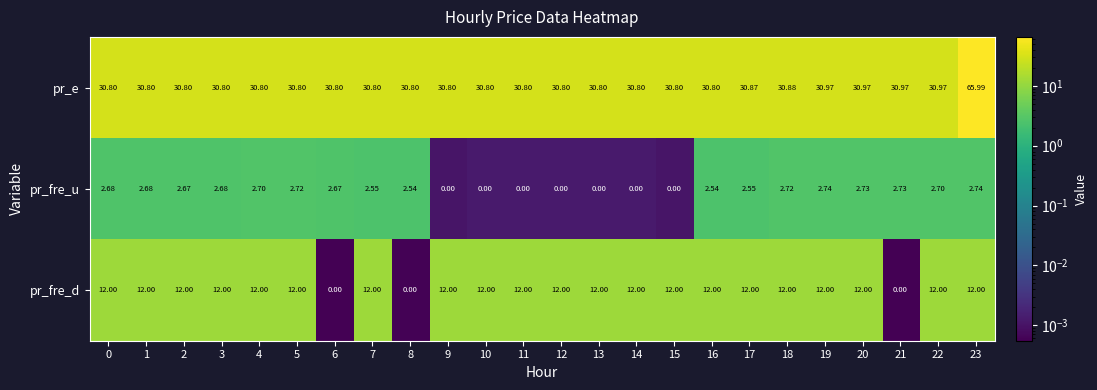

Which series has the largest range (max minus min)?

pr_e